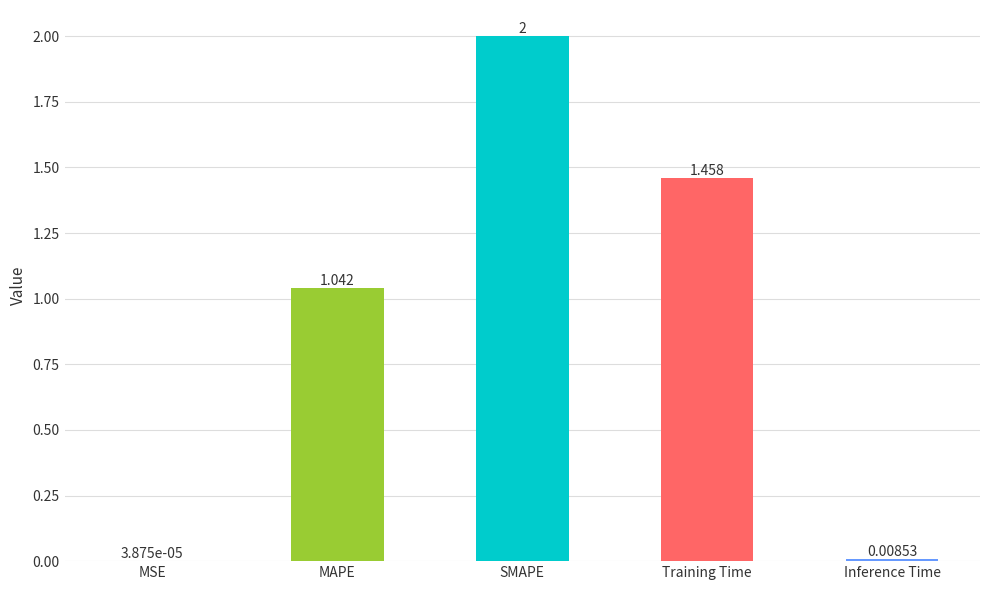

What is the change in value from MSE to MAPE?

+1.0